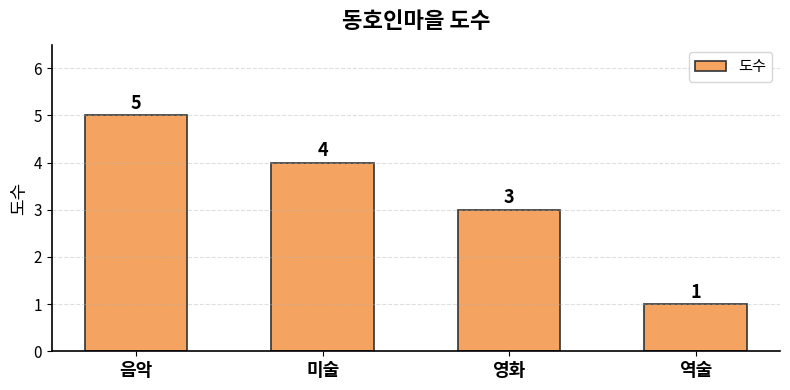

Rank the categories by value from highest to lowest.

음악, 미술, 영화, 역술